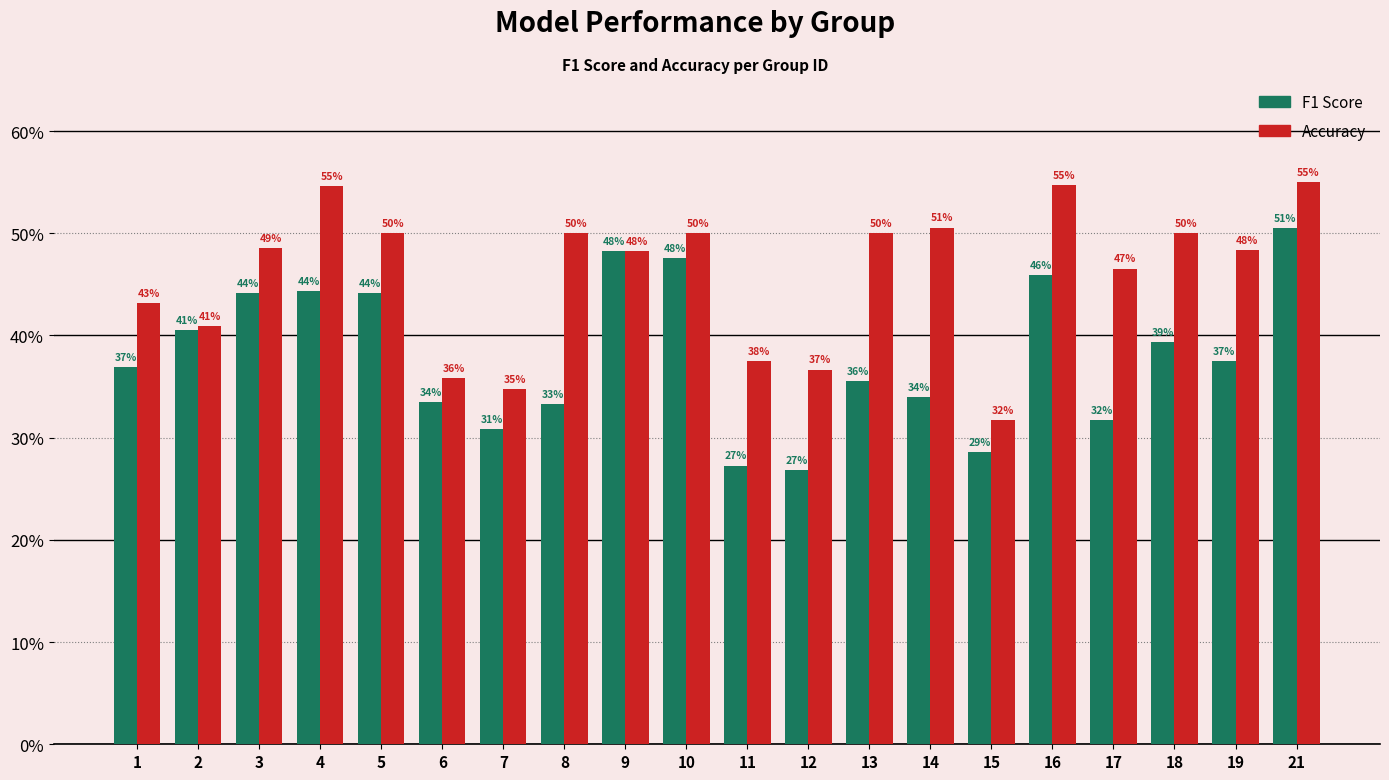

True or false: f1 has a value of 0.3 at 15.

True